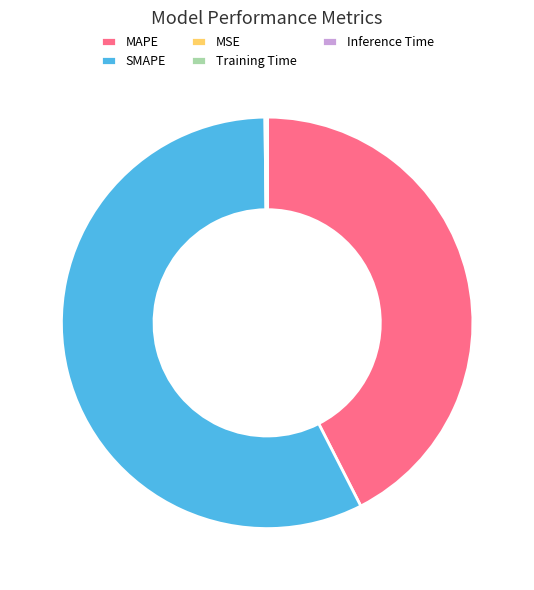

The MAPE slice represents 42% of the pie. True or false?

True